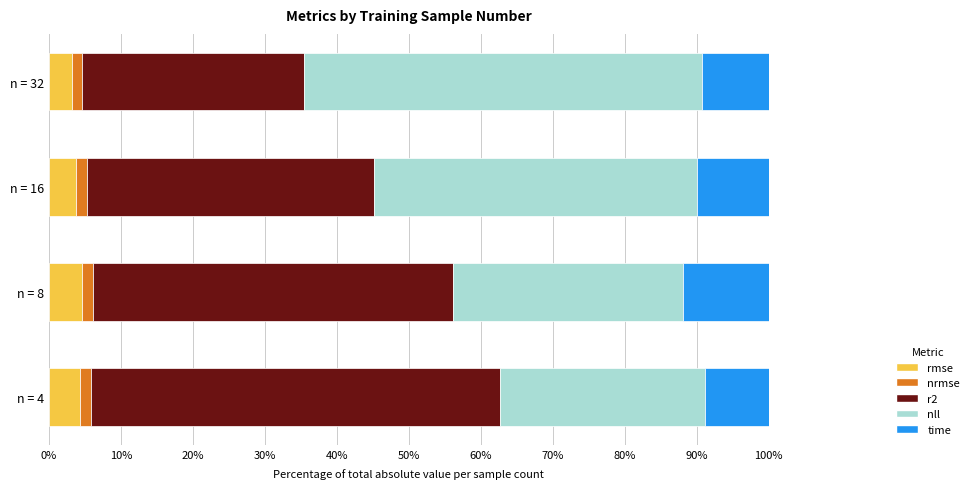

What is the lowest value of the rmse series?

3.2